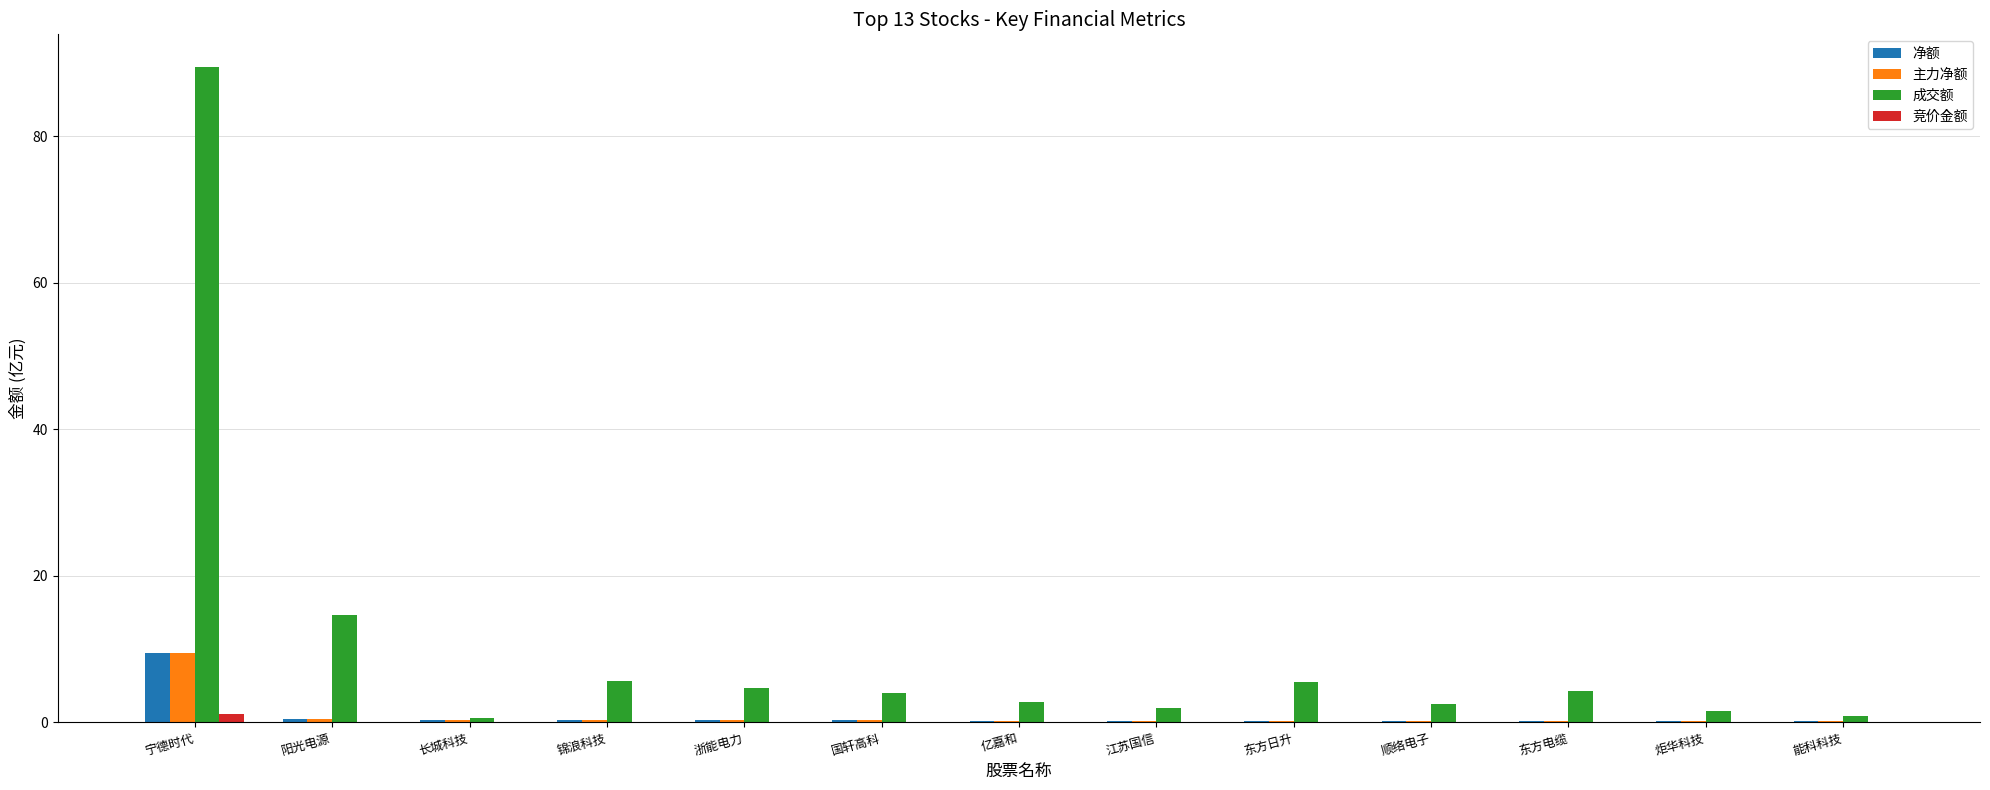

At which category is the sum across all series the highest?

宁德时代